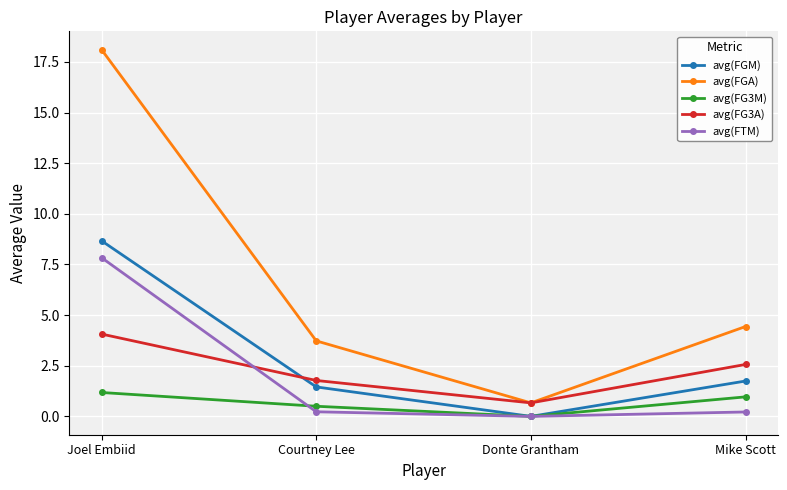

True or false: avg(FG3M) and avg(FGA) cross at least once.

False